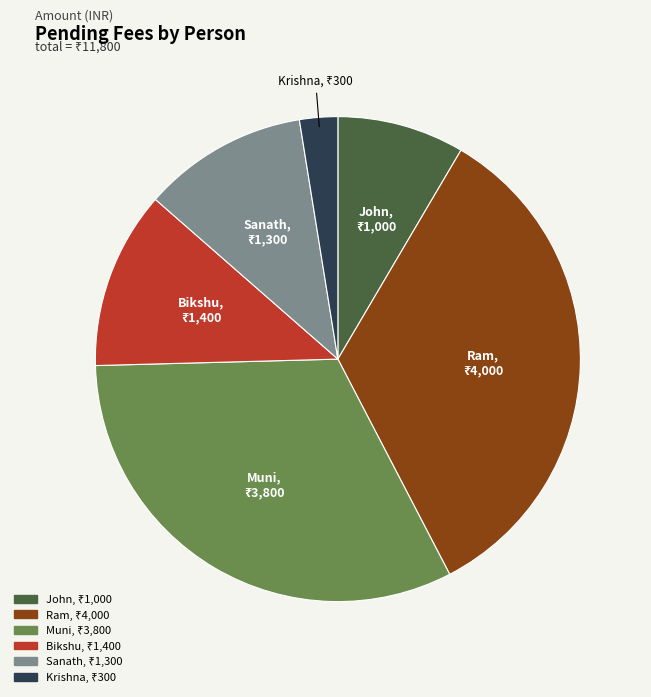

Approximately how many times larger is the value at Bikshu compared to Krishna?

4.7